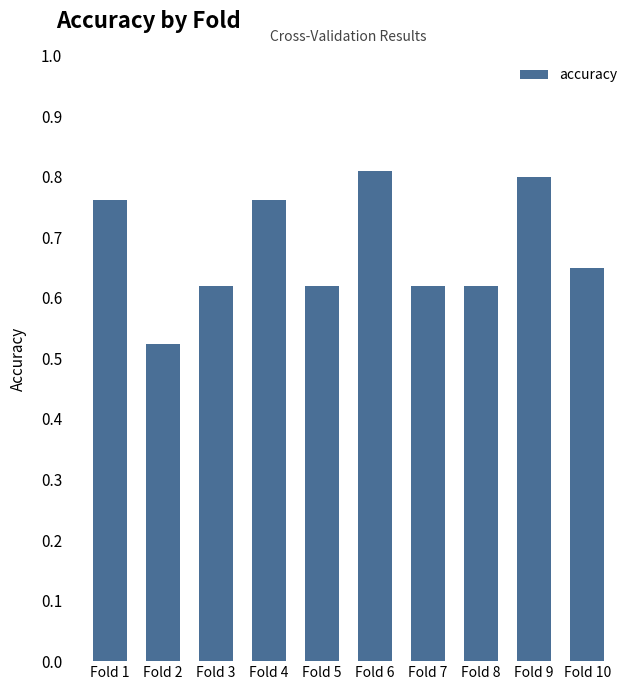

Which has a higher value, Fold 6 or Fold 7?

Fold 6